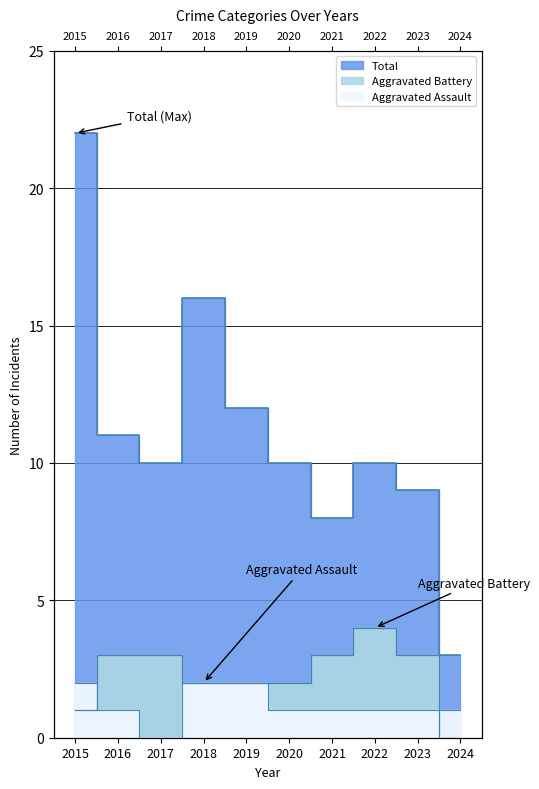

Is it true that Aggravated Assault equals 1 at 2016?

True